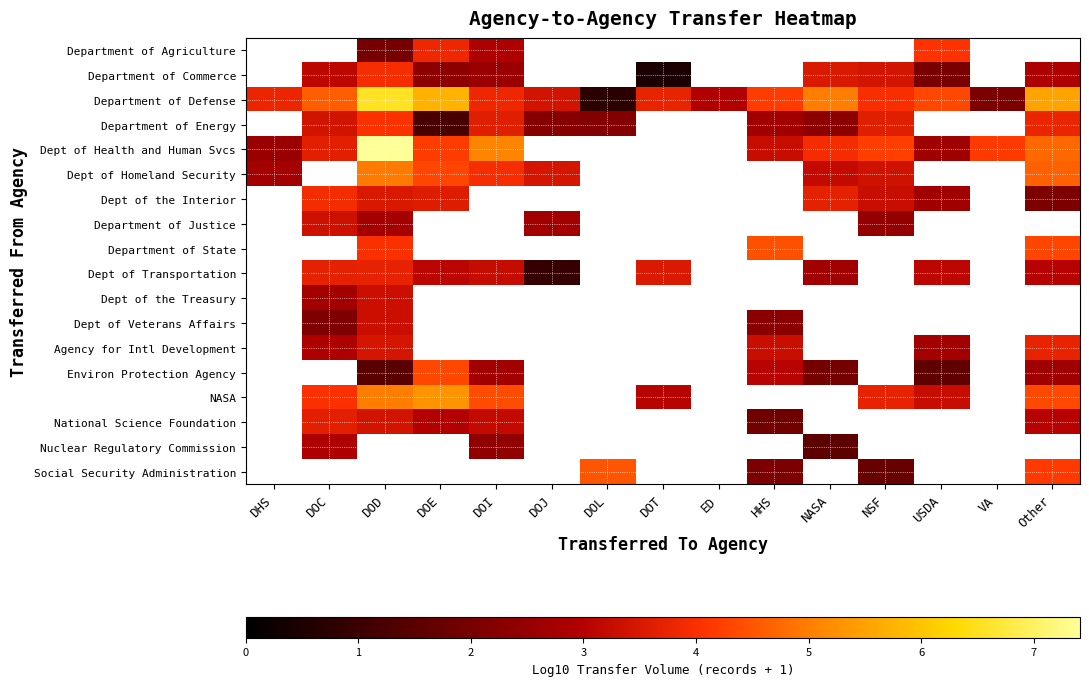

Between VA and DOD, which is larger?

DOD